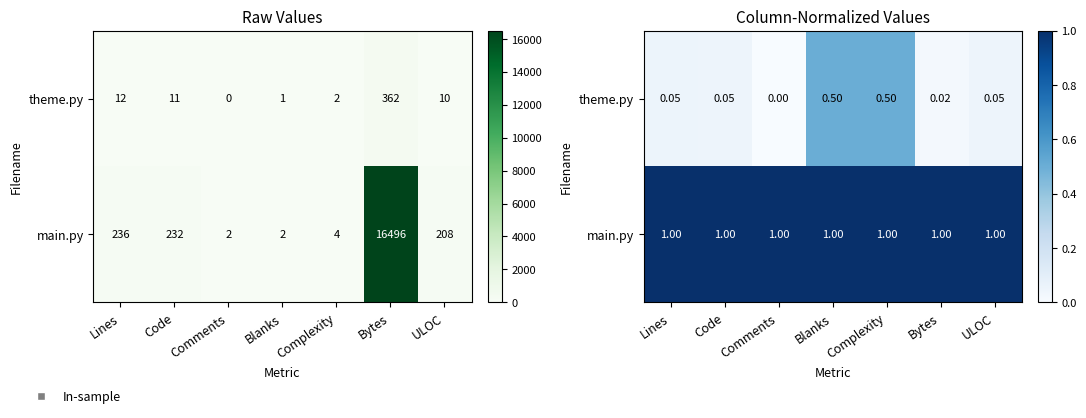

What is the maximum value for main.py?

1.0